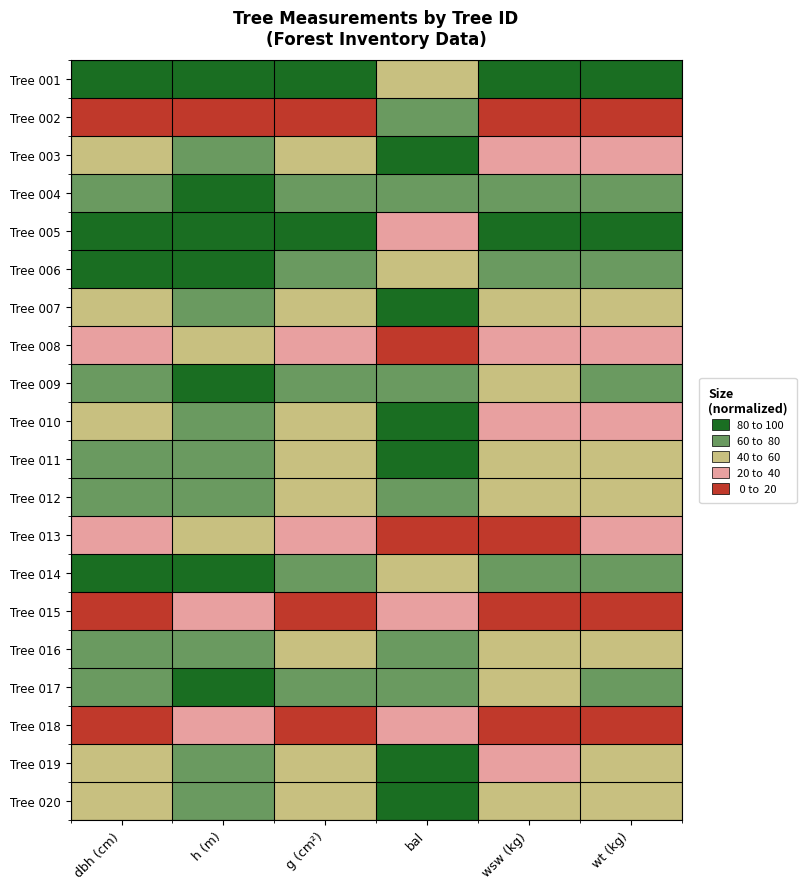

At which category does the chart reach its peak across all series?

bal